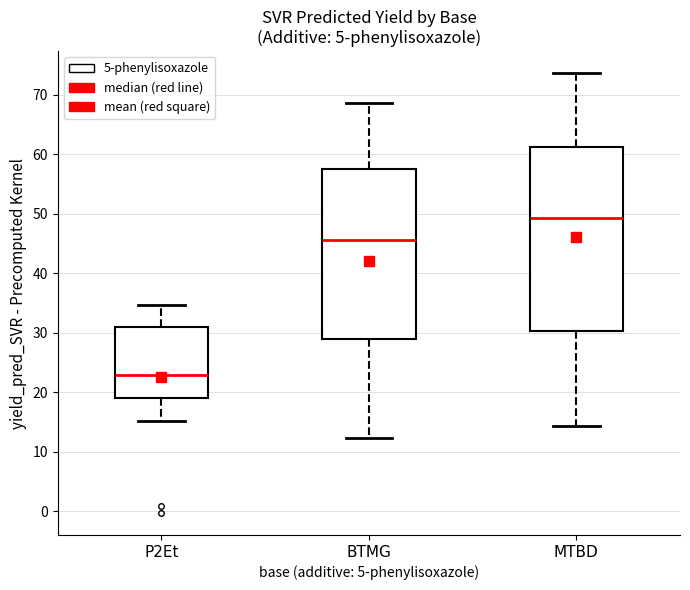

Which box's median line is the lowest?

P2Et